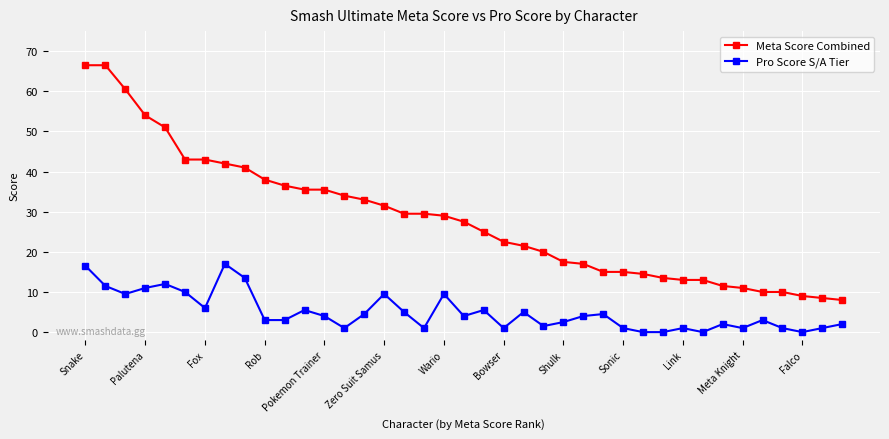

What is the greatest value displayed?

66.5